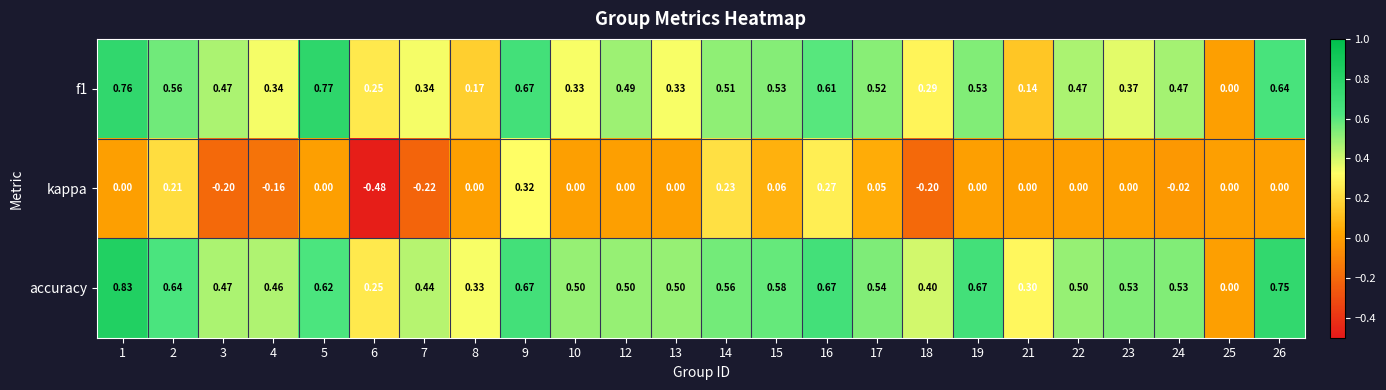

Which series has the largest total across all categories?

accuracy